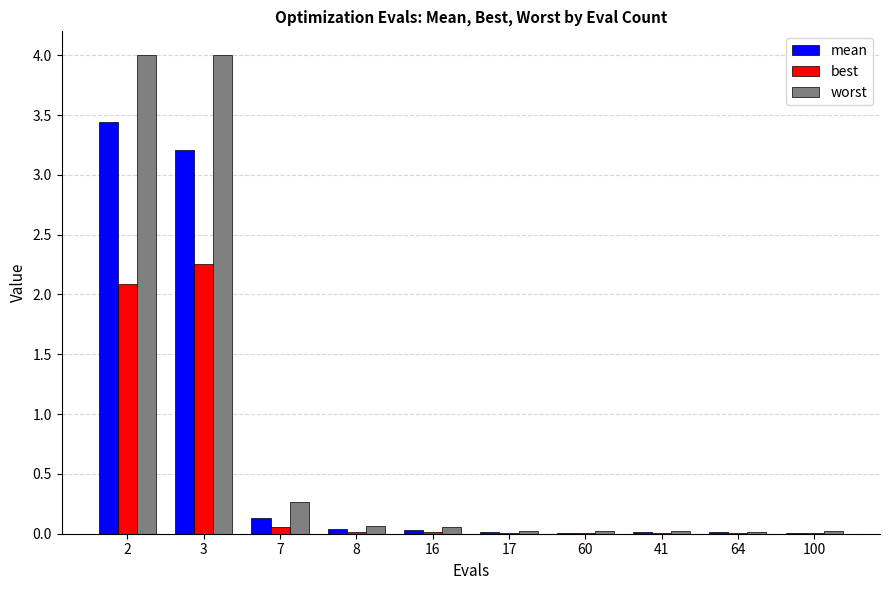

What is the maximum value shown in the chart?

4.0